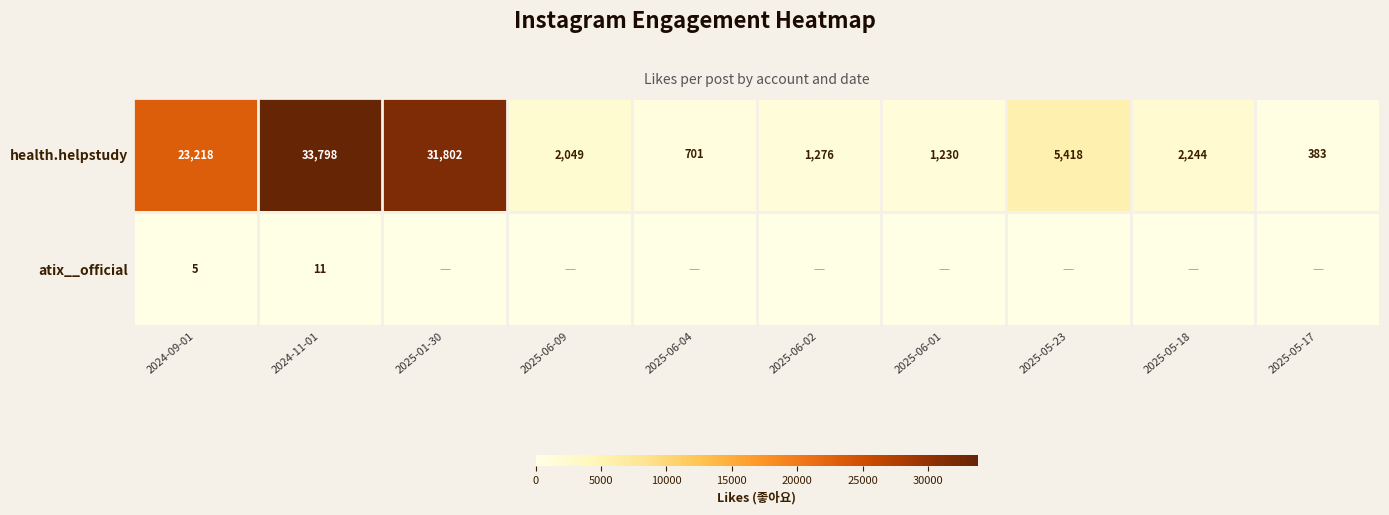

How many data points in health.helpstudy are less than 2244?

5